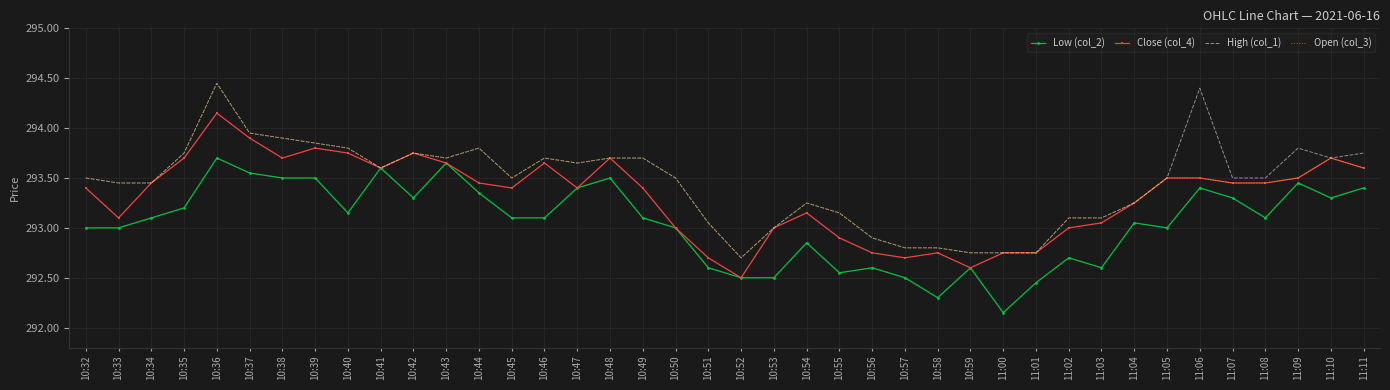

What are all the series names shown in the legend?

Low (col_2), Close (col_4), High (col_1), Open (col_3)